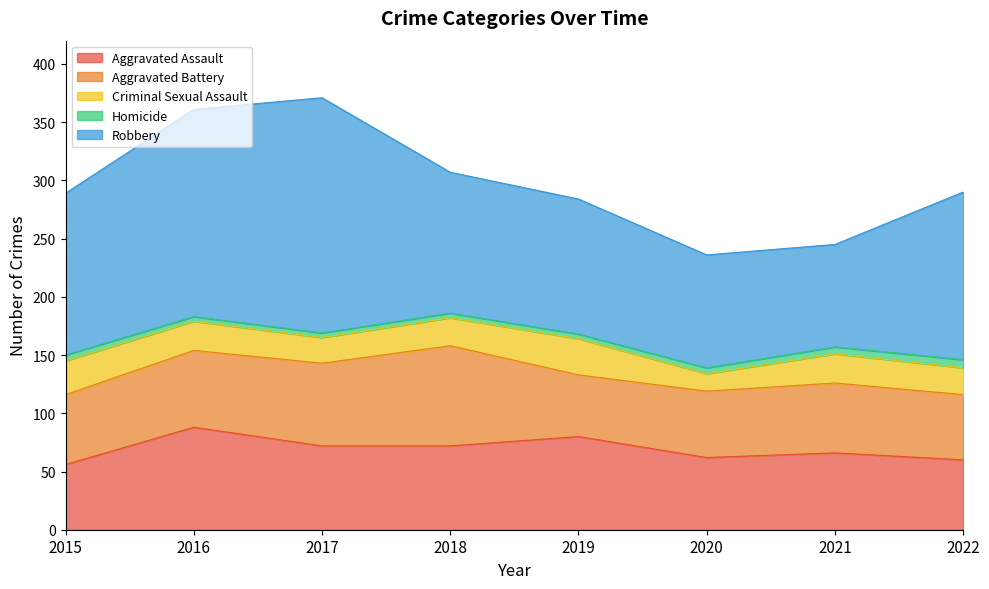

What are all the series names shown in the legend?

Aggravated Assault, Aggravated Battery, Criminal Sexual Assault, Homicide, Robbery